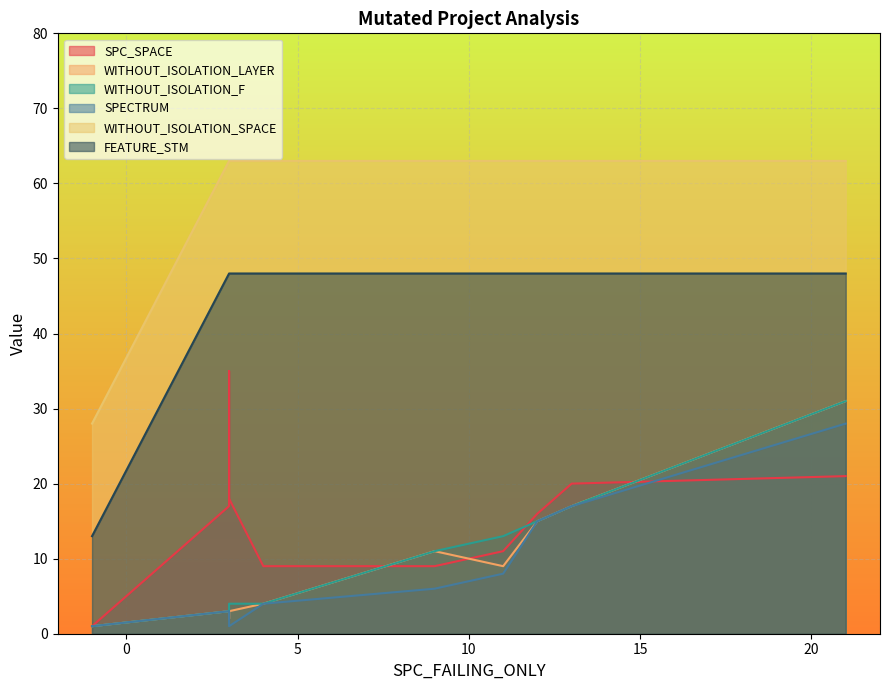

At which category does WITHOUT_ISOLATION_LAYER reach its first local valley?

-1